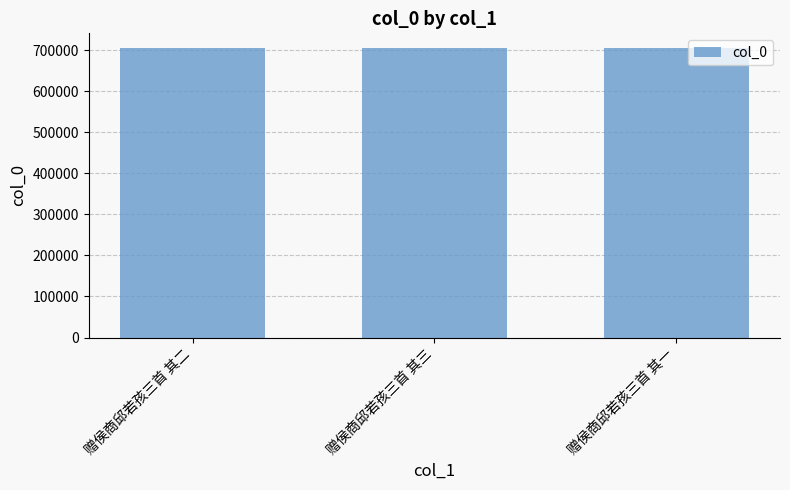

True or false: the data shows 705657 at 赠侯商邱若孩三首 其三.

True